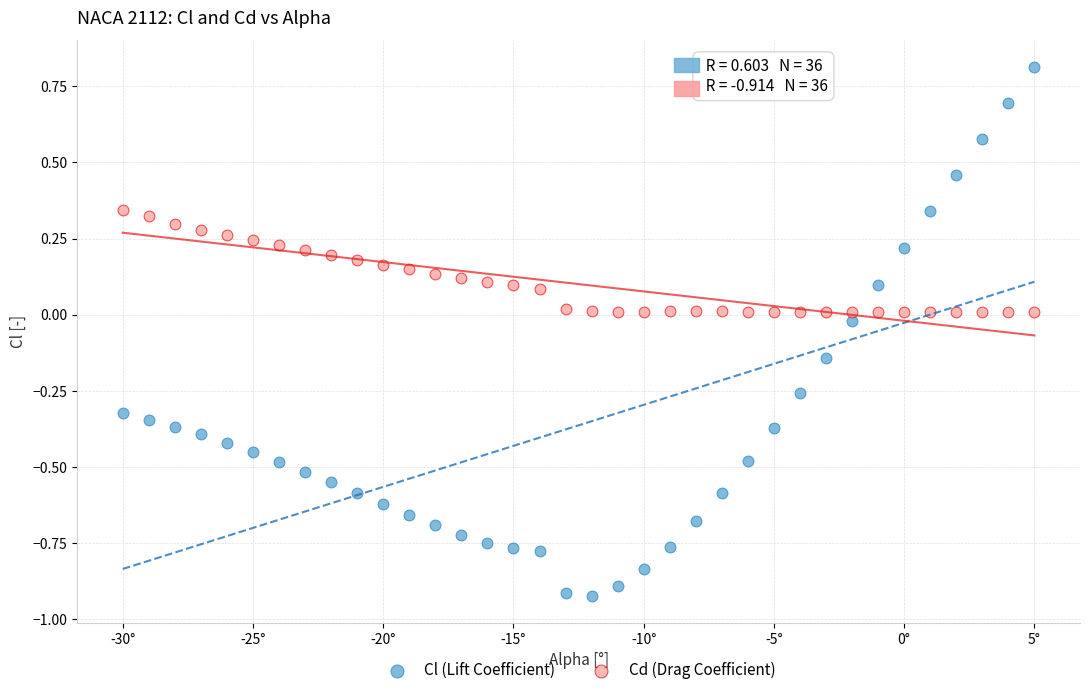

What is the X range (max minus min) for the scatter plot?

35.0